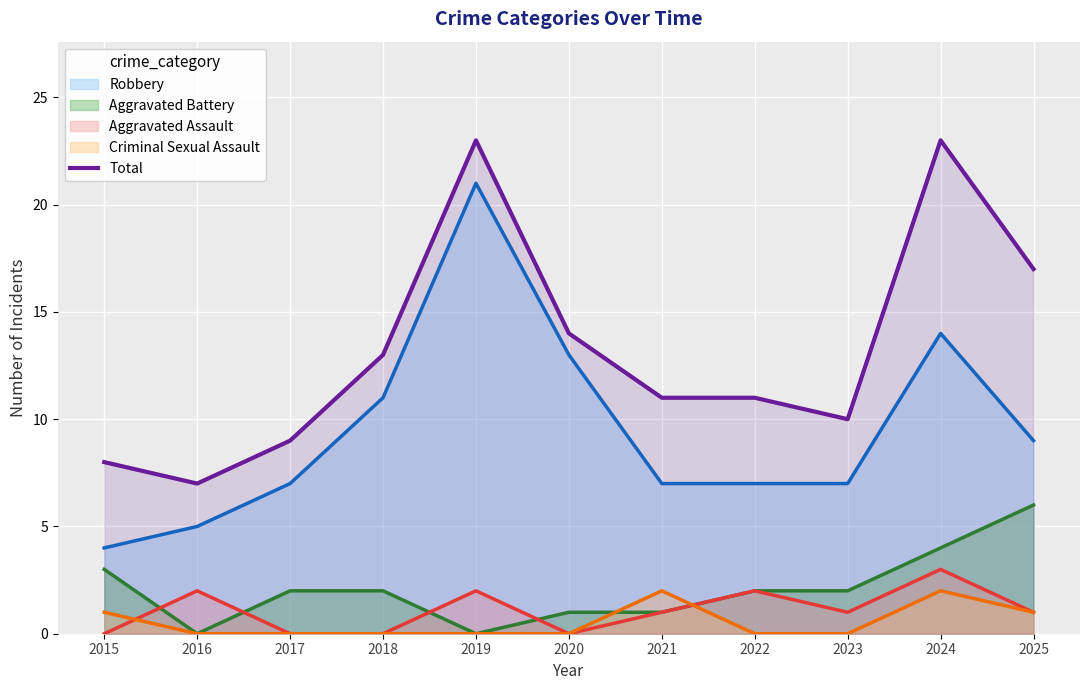

How many lines are shown in the chart?

5